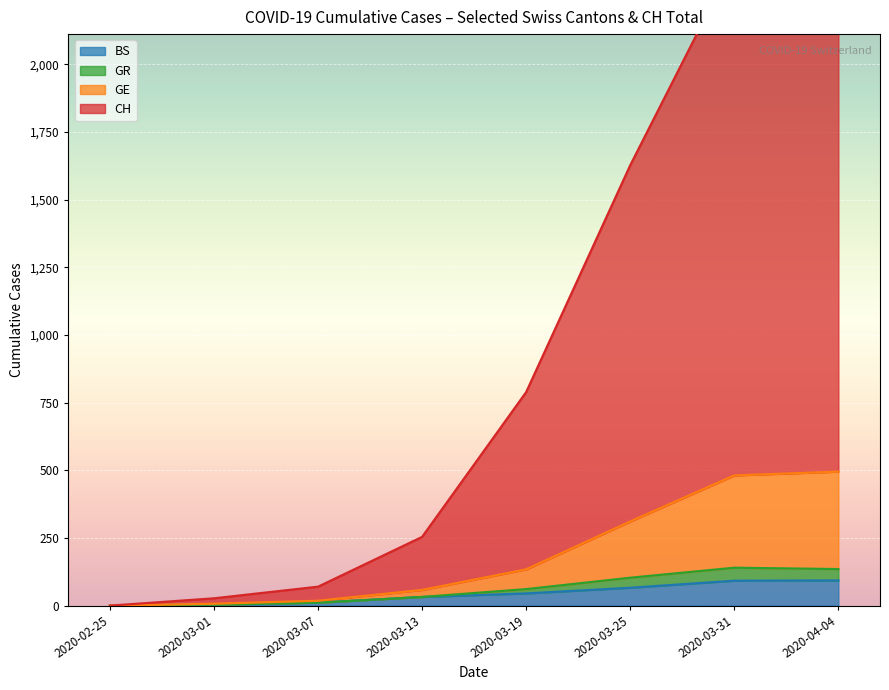

What is the maximum value for BS?

93